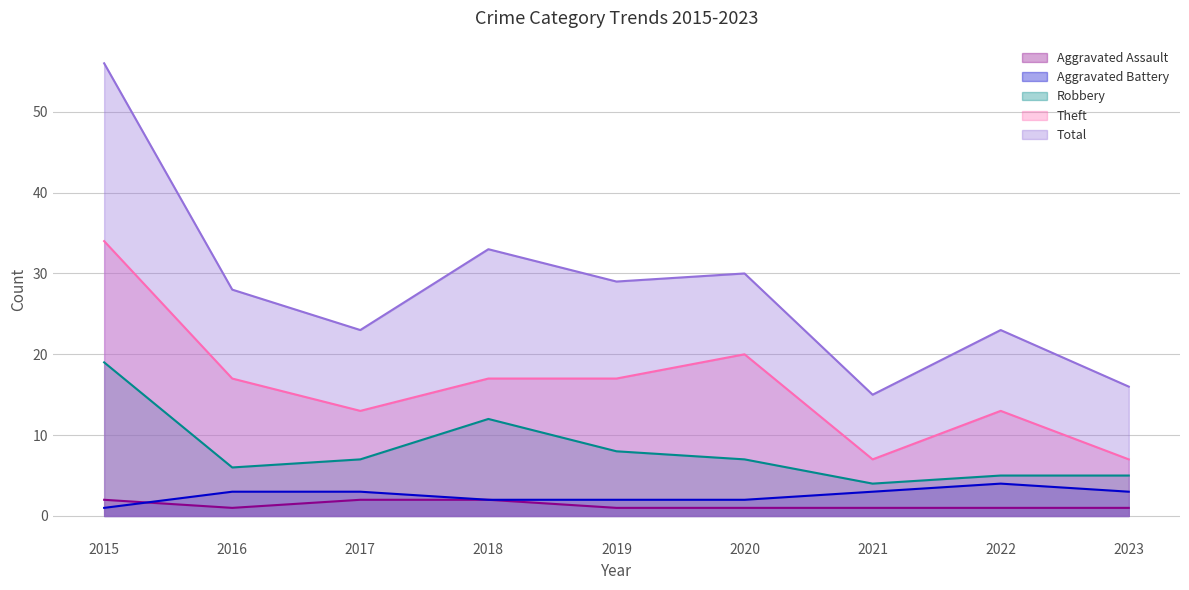

Which category has the highest value in the Theft series?

2015